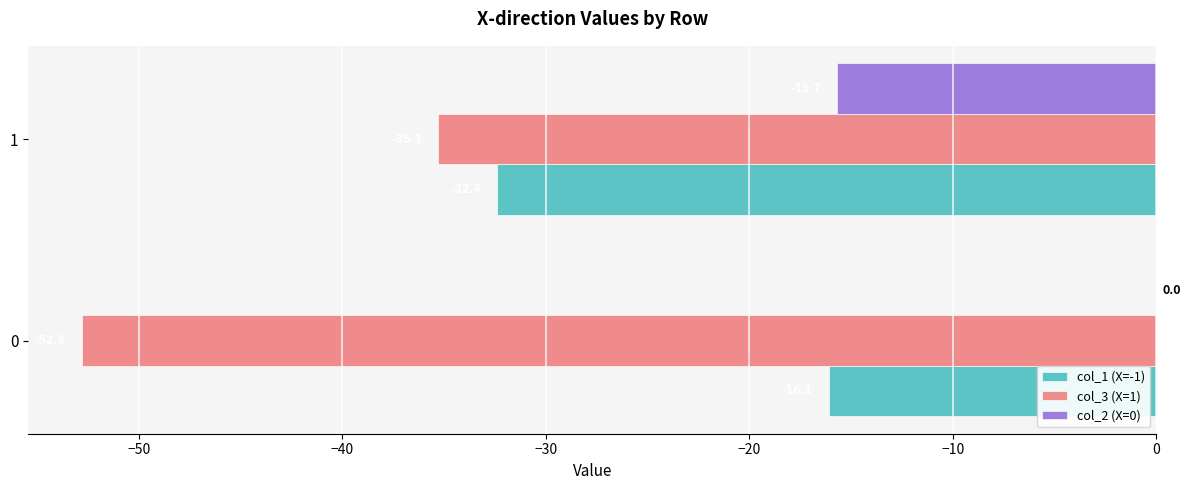

What is the approximate value of col_3 (X=1) at 1?

-35.3